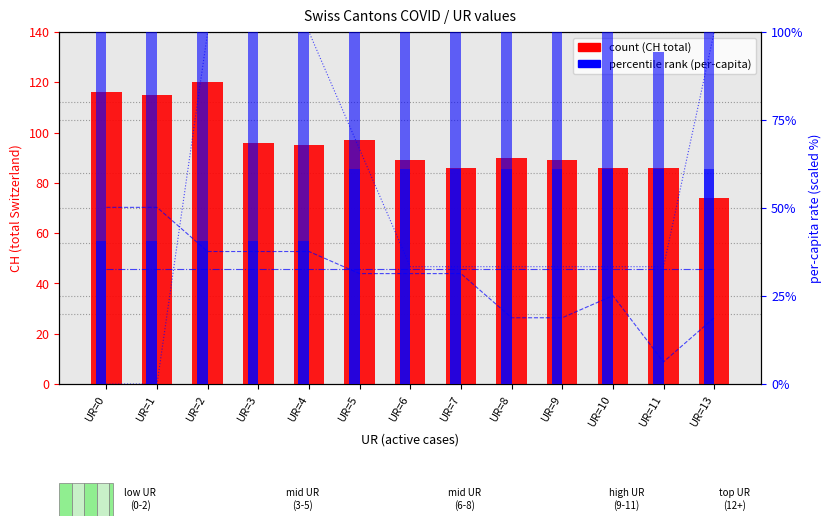

Reading left to right, list all the values displayed in this chart.

CH count: 116.0	115.0	120.0	96.0	95.0	97.0	89.0	86.0	90.0	89.0	86.0	86.0	74.0
BE_pc: 50.2	50.2	37.6	37.6	37.6	31.4	31.4	31.4	18.8	18.8	25.1	6.3	18.8
BS_pc: 0.0	0.0	100.0	100.0	100.0	66.7	33.3	33.3	33.3	33.3	33.3	33.3	100.0
JU_pc: 32.7	32.7	32.7	32.7	32.7	32.7	32.7	32.7	32.7	32.7	32.7	32.7	32.7
GE_pc: 40.7	40.7	40.7	40.7	40.7	61.1	61.1	61.1	61.1	61.1	61.1	61.1	61.1
FR_pc: 66.7	66.7	66.7	66.7	66.7	61.1	61.1	61.1	61.1	61.1	61.1	33.3	100.0